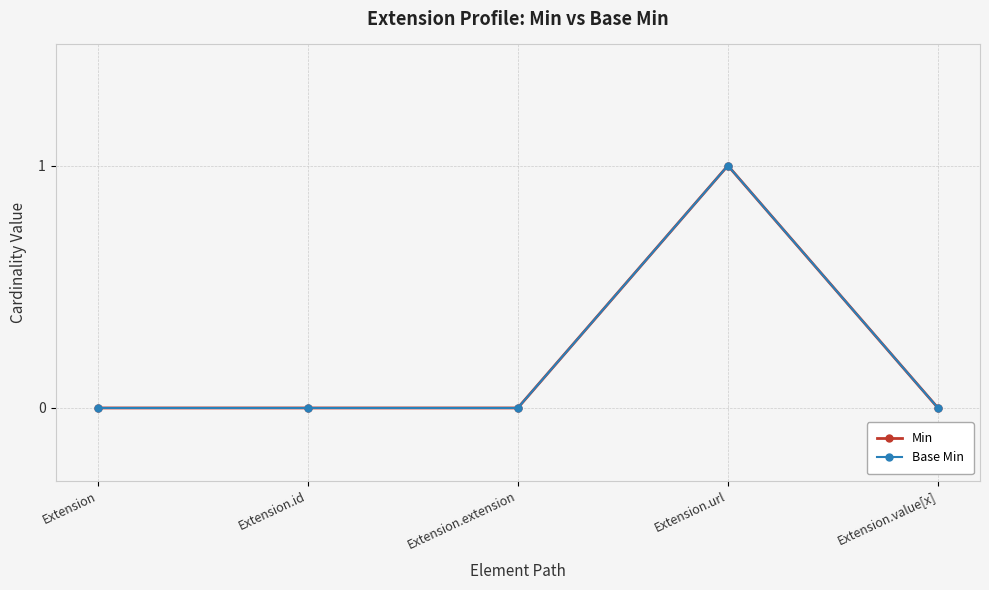

Does the chart have visible grid lines?

Yes